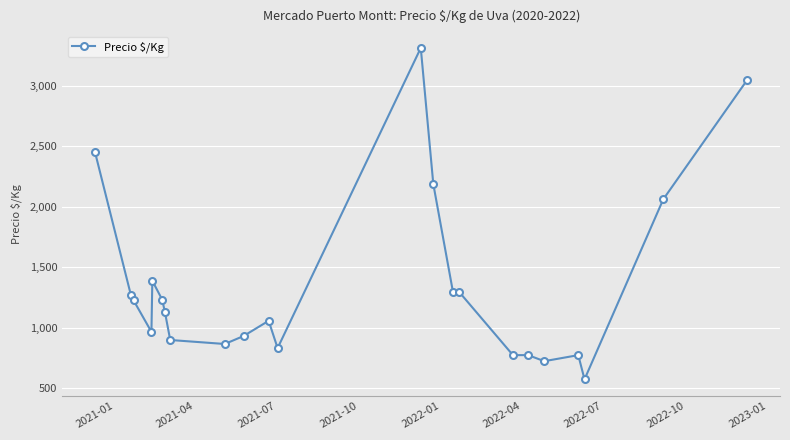

Count the number of data series in this chart.

1